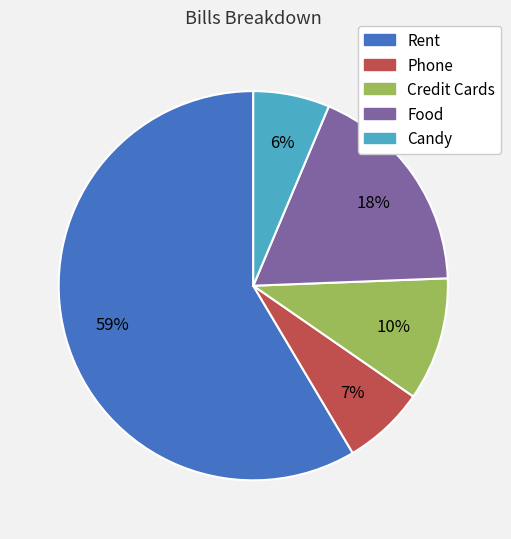

How many segments does this pie chart have?

5